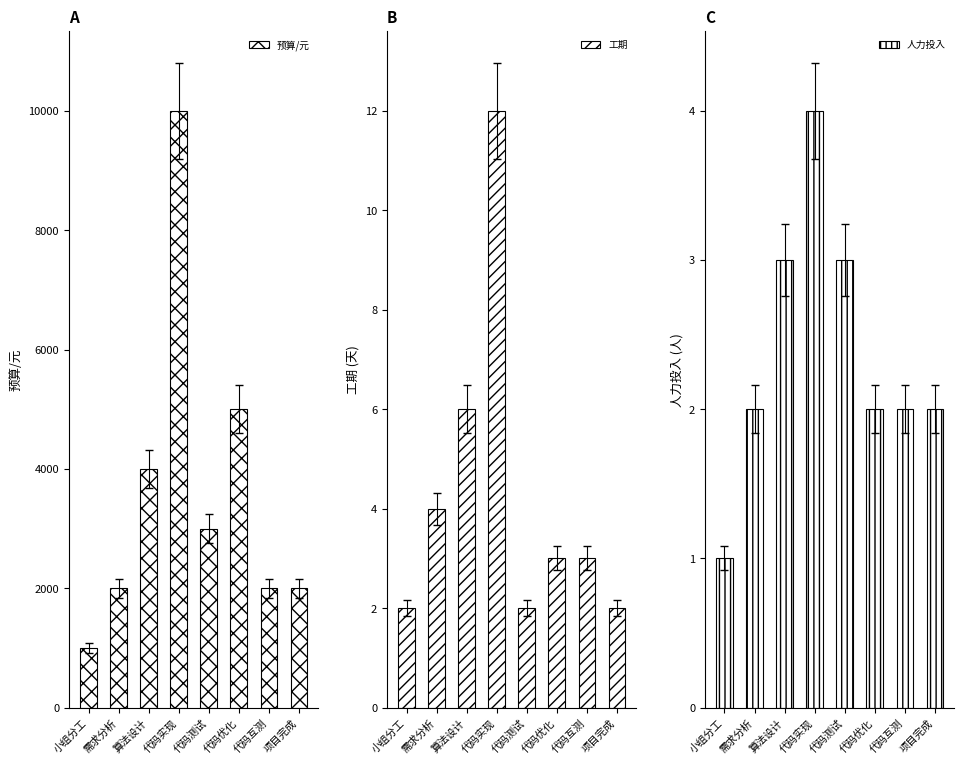

Does the chart contain any negative values?

No